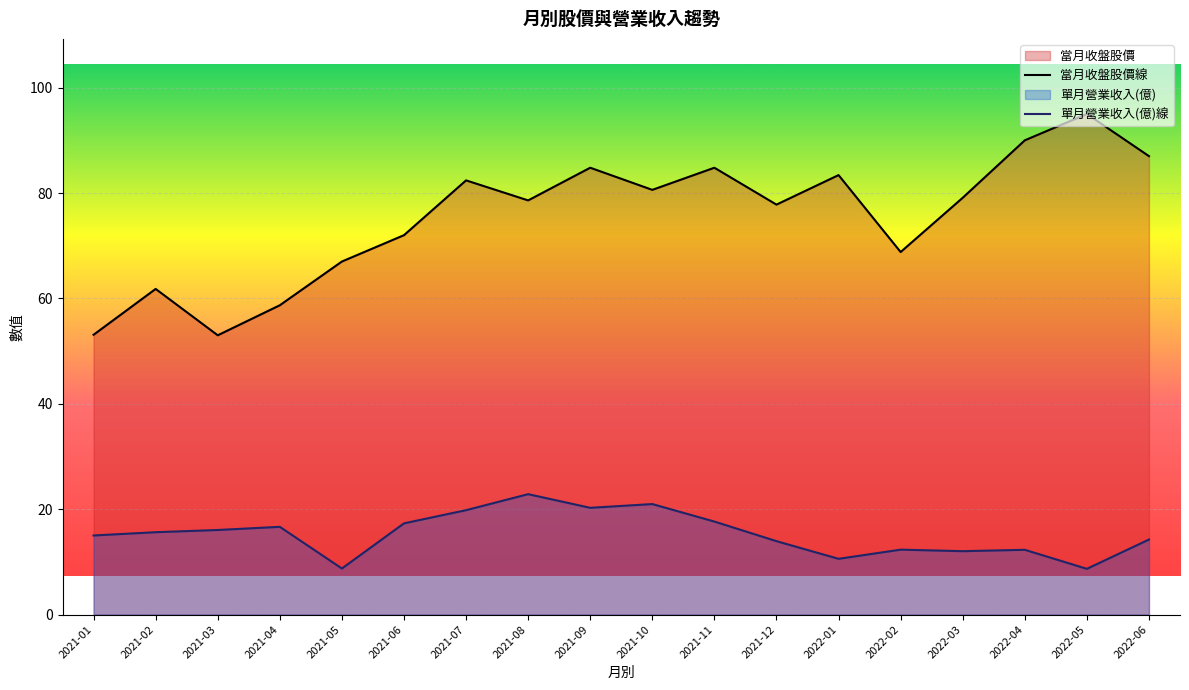

Which label corresponds to the smallest value in the chart?

2022-05